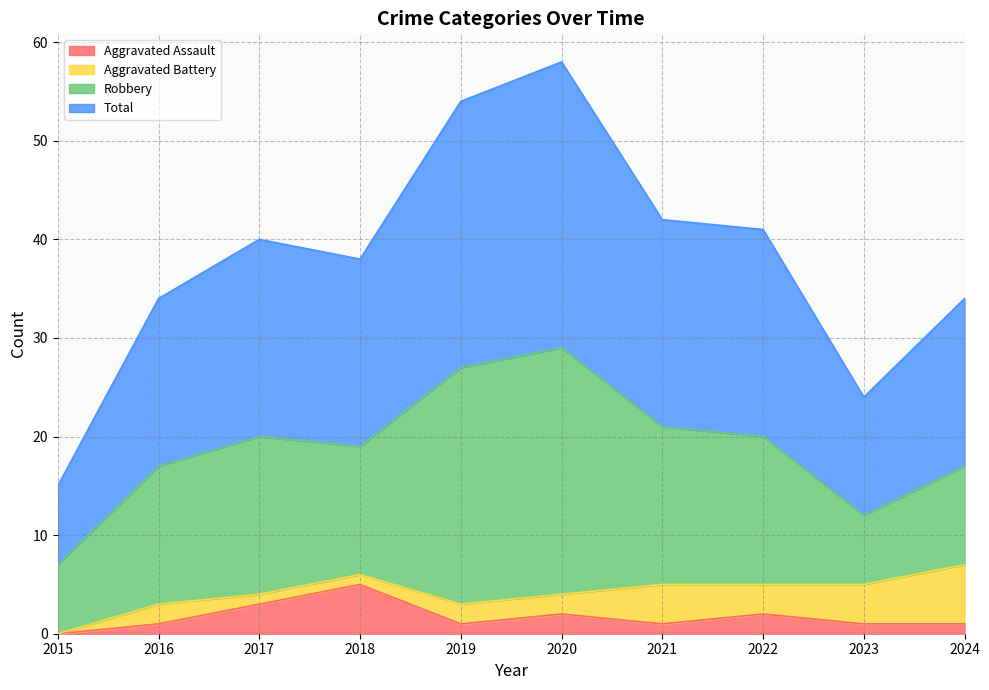

How many interior local valleys does the Total series have?

2